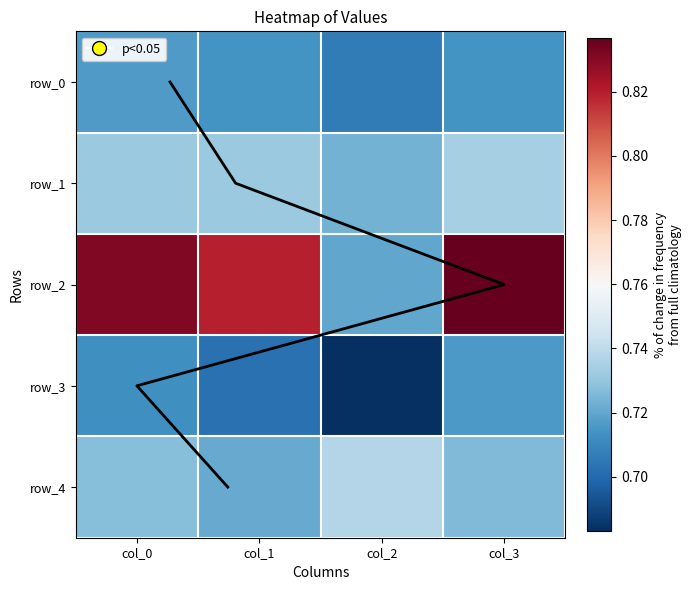

What is the total value across all series at col_2?

3.6